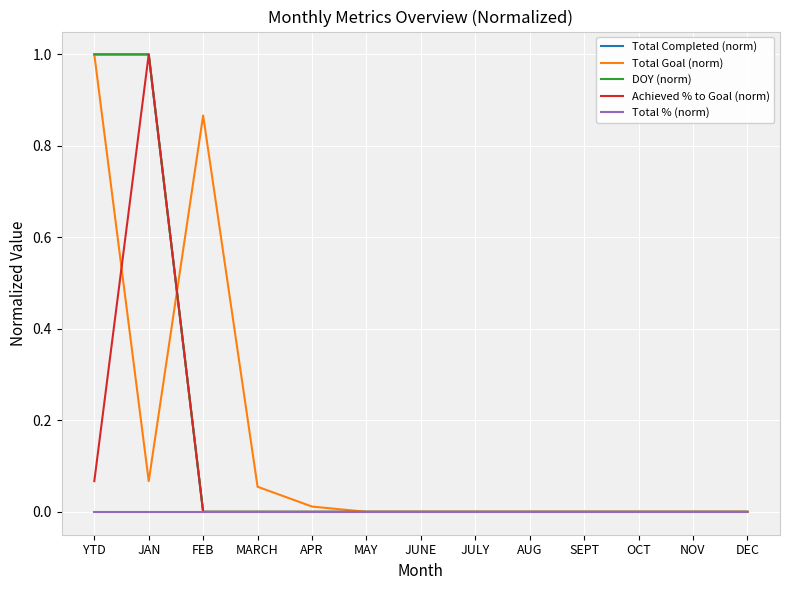

Reading left to right, list all the values displayed in this chart.

Total Completed (norm): 1.0	1.0	0.0	0.0	0.0	0.0	0.0	0.0	0.0	0.0	0.0	0.0	0.0
Total Goal (norm): 1.0	0.1	0.9	0.1	0.0	0.0	0.0	0.0	0.0	0.0	0.0	0.0	0.0
DOY (norm): 1.0	1.0	0.0	0.0	0.0	0.0	0.0	0.0	0.0	0.0	0.0	0.0	0.0
Achieved % to Goal (norm): 0.1	1.0	0.0	0.0	0.0	0.0	0.0	0.0	0.0	0.0	0.0	0.0	0.0
Total % (norm): 0.0	0.0	0.0	0.0	0.0	0.0	0.0	0.0	0.0	0.0	0.0	0.0	0.0